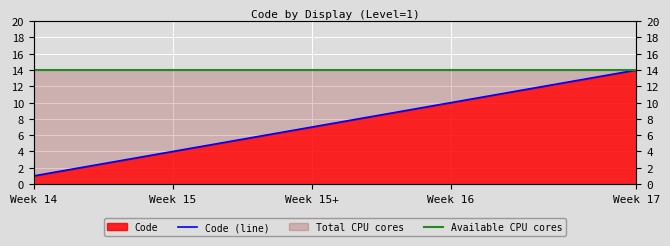

True or false: Available CPU cores and Code (line) intersect in this chart.

False